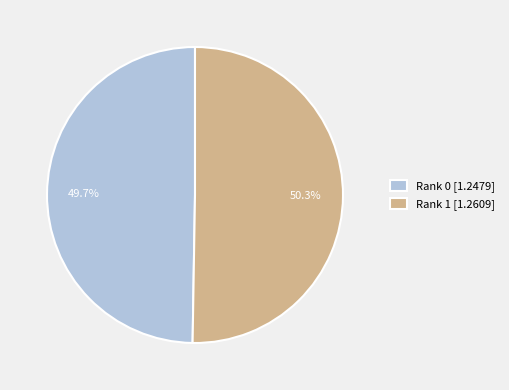

Is the sum of Rank 1 and Rank 0 greater than half?

Yes